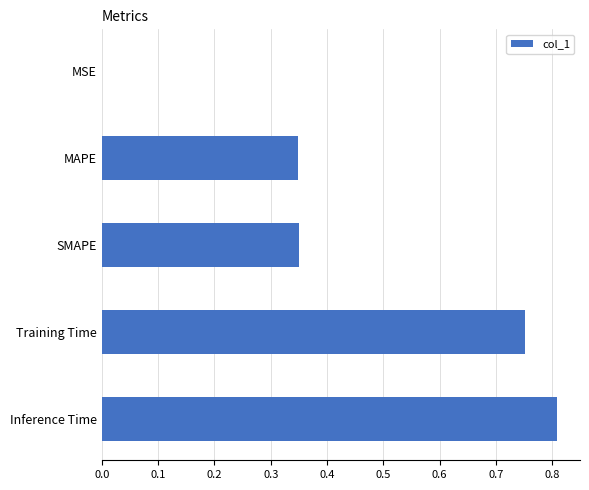

True or false: the data shows 0.1 at MAPE.

False